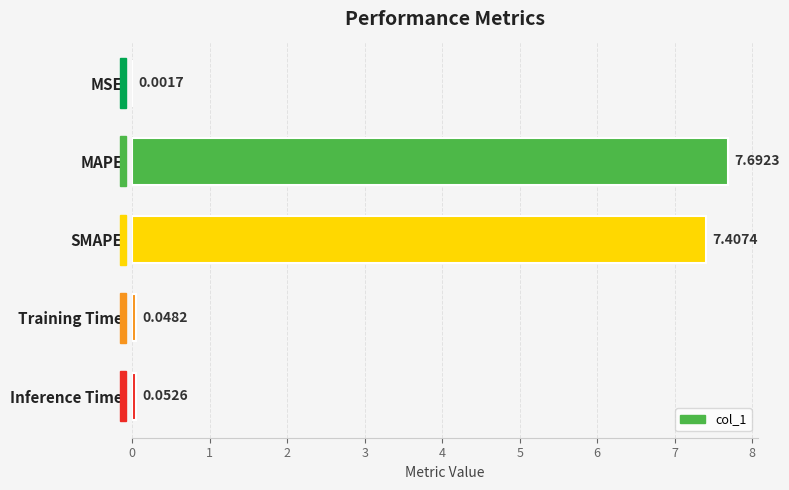

Where is the data nearest to the value 3?

Inference Time